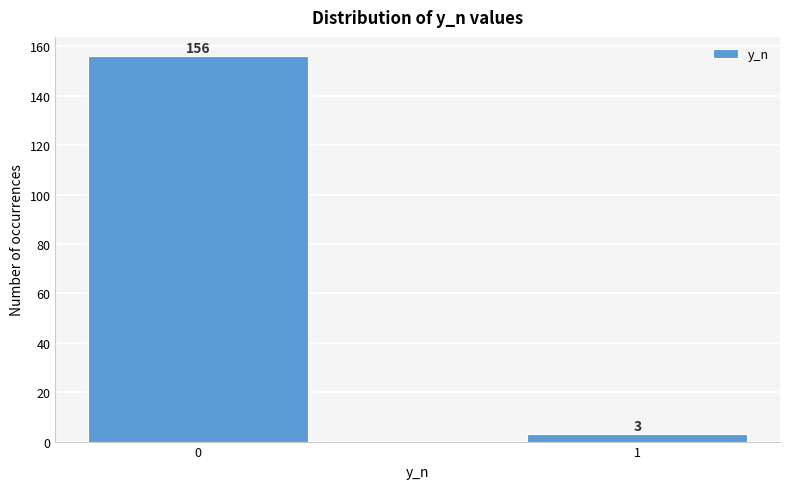

Reading left to right, extract all data points from this chart.

156	3